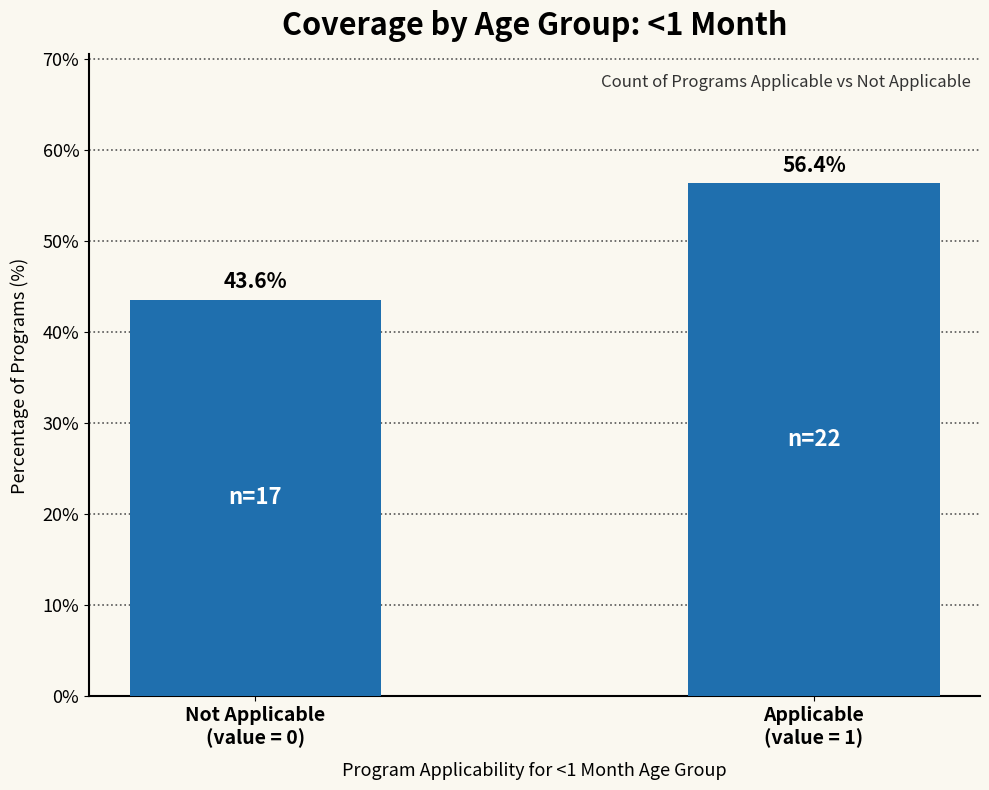

Reading left to right, what are all the values shown in this chart?

43.6	56.4